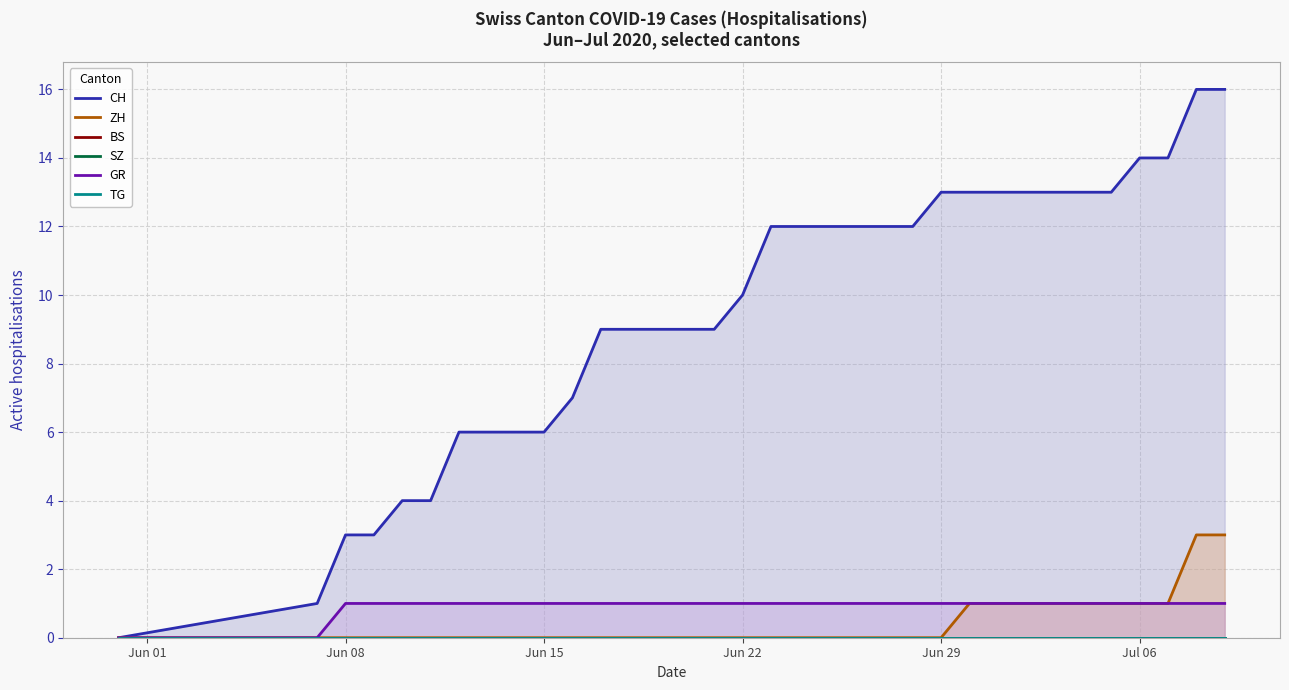

Which series has the largest total across all categories?

CH